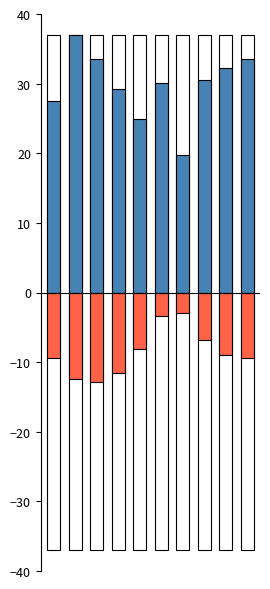

How many data points does each series have?

10